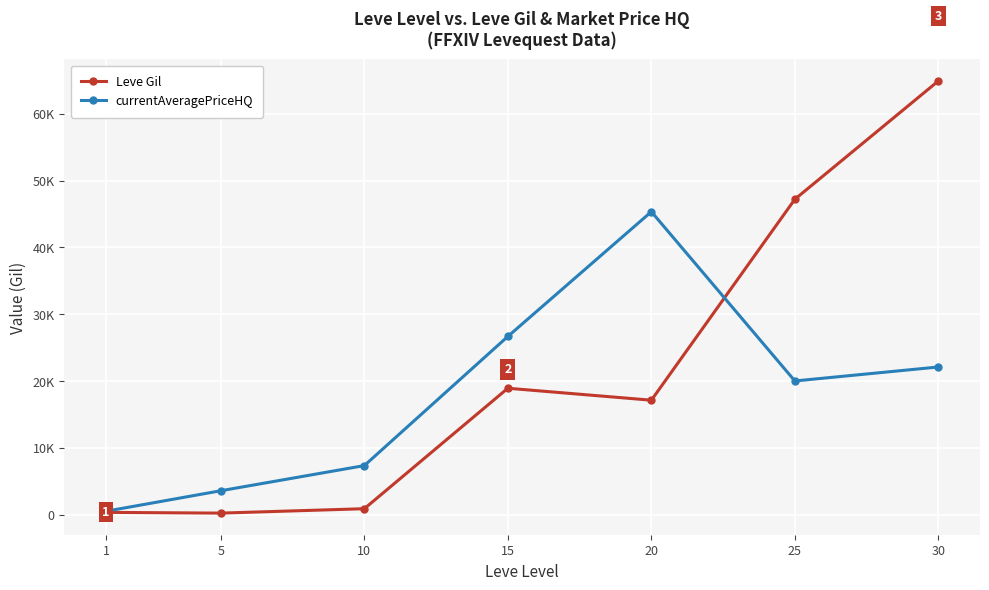

Does the chart have visible grid lines?

Yes